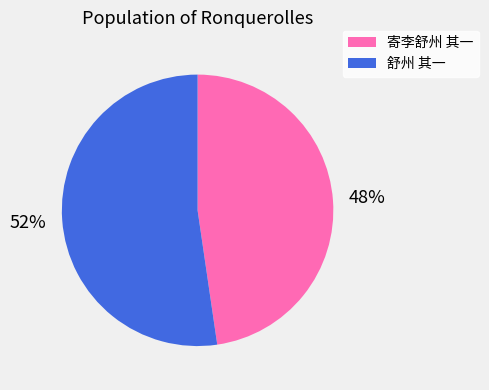

Approximately how many times larger is the value at 寄李舒州 其一 compared to 舒州 其一?

0.9